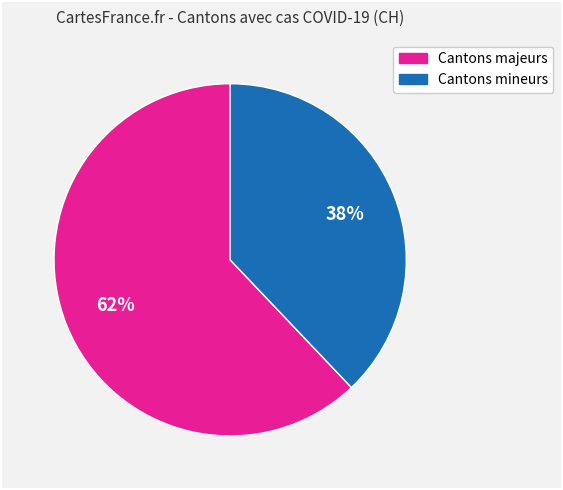

Is there any slice that represents more than half of the pie?

Yes